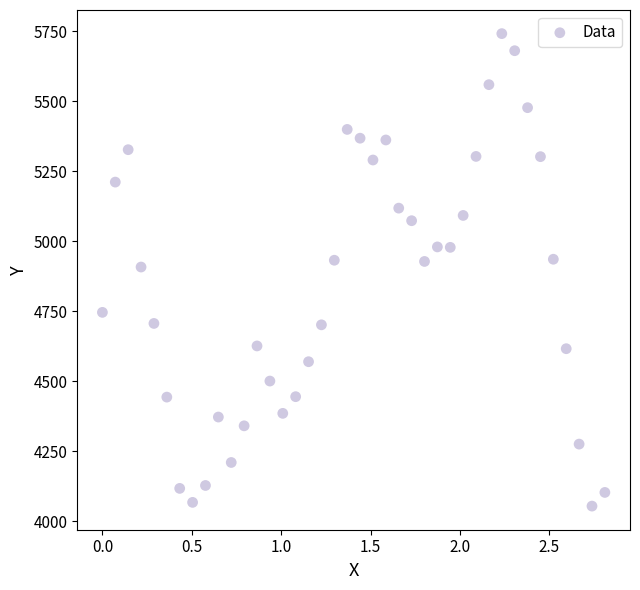

What is the range of Y values (max minus min)?

1686.8